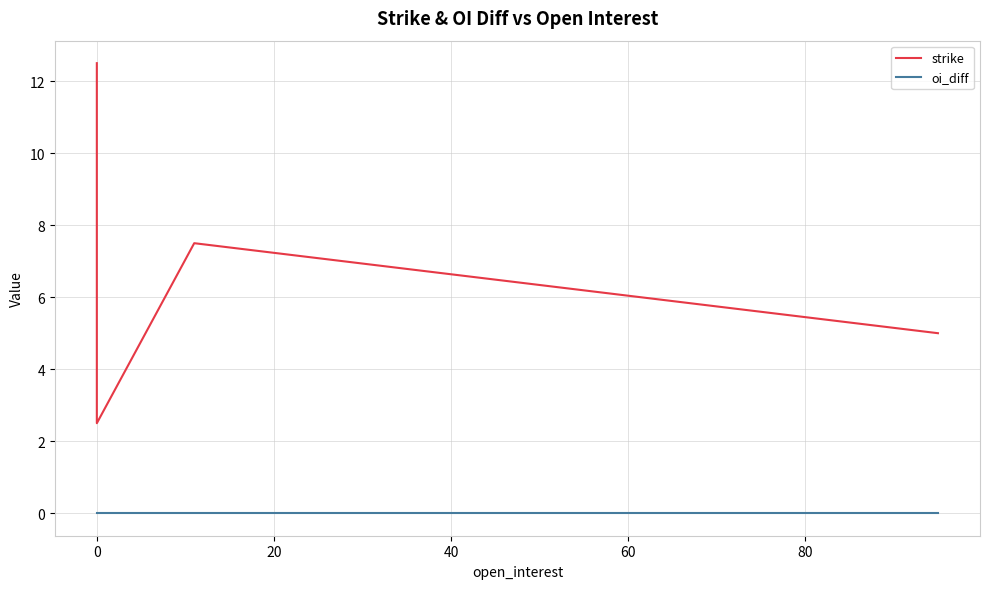

True or false: strike and oi_diff intersect in this chart.

False